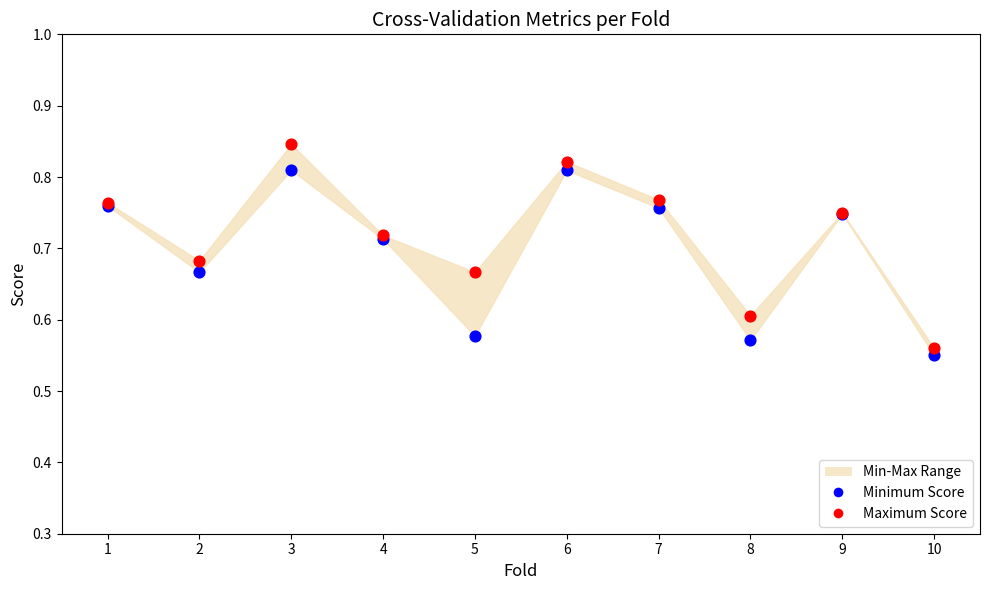

Which series reaches the minimum Y coordinate?

Minimum Score